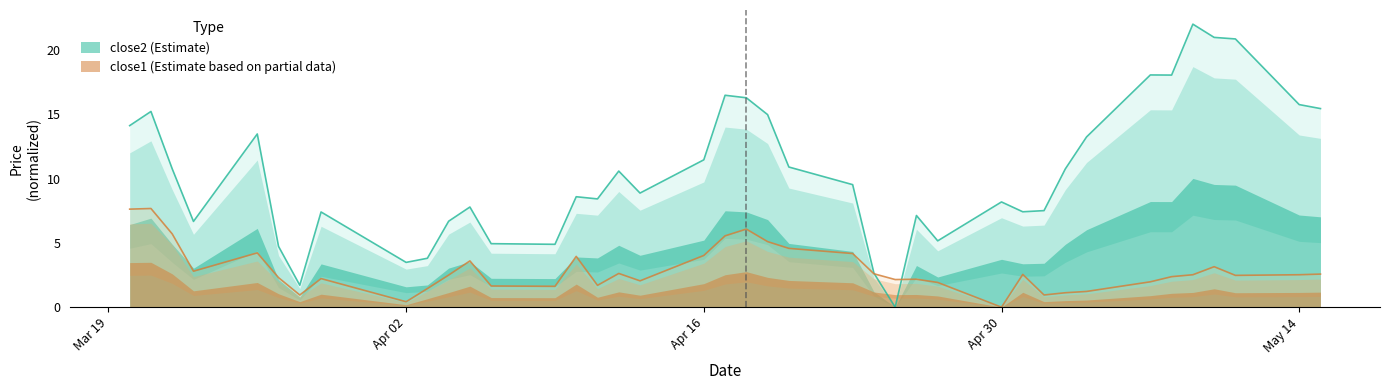

What is the total value across all series at 2018-04-23?

13.7